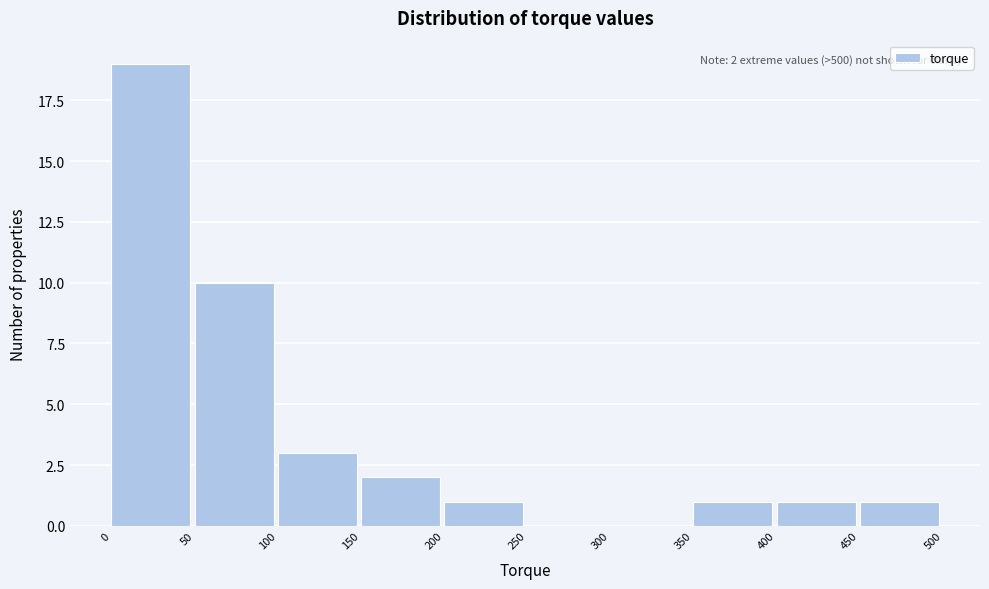

Over which range of the x-axis is the bar tallest?

0 to 50